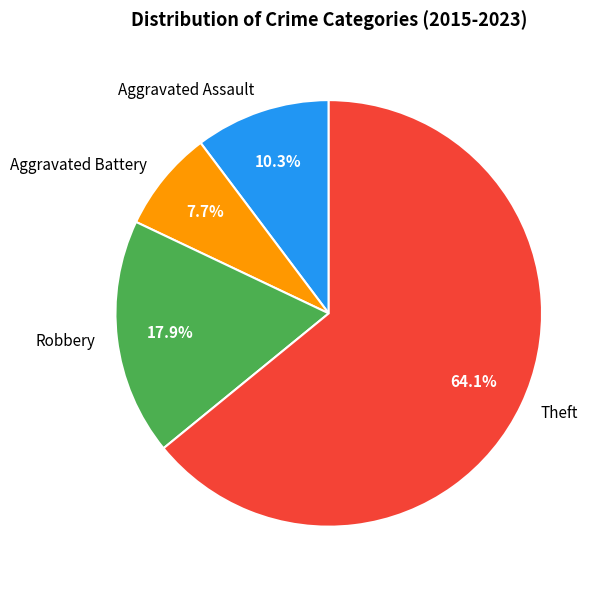

Do Theft and Aggravated Assault together represent more than half of the pie?

Yes